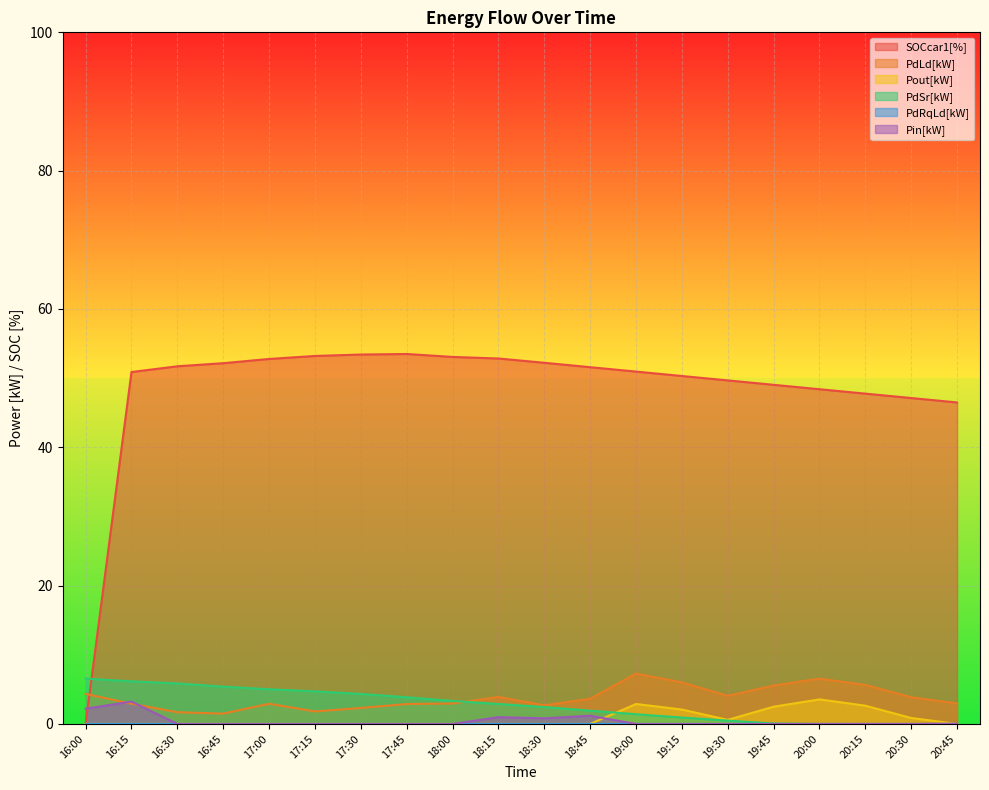

Which series changed the most between 16:45 and 18:15?

PdSr[kW]